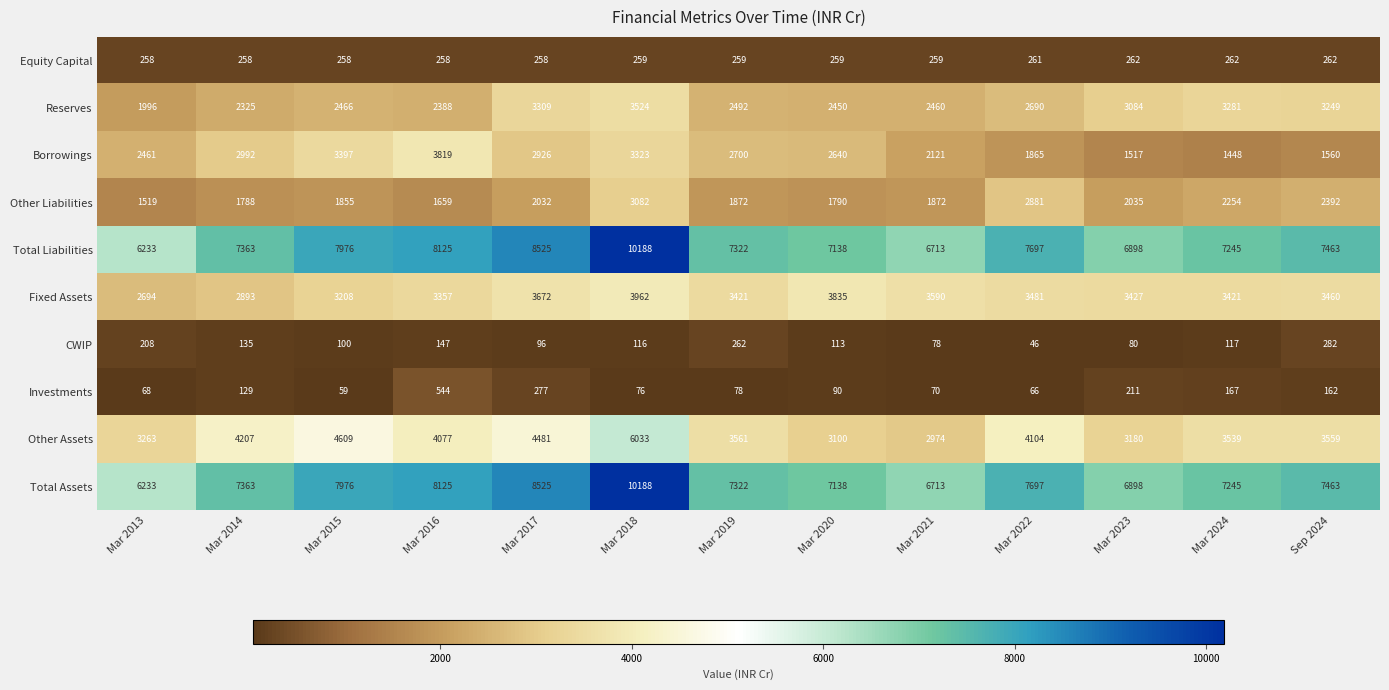

Which label corresponds to the smallest value in the chart?

Mar 2022